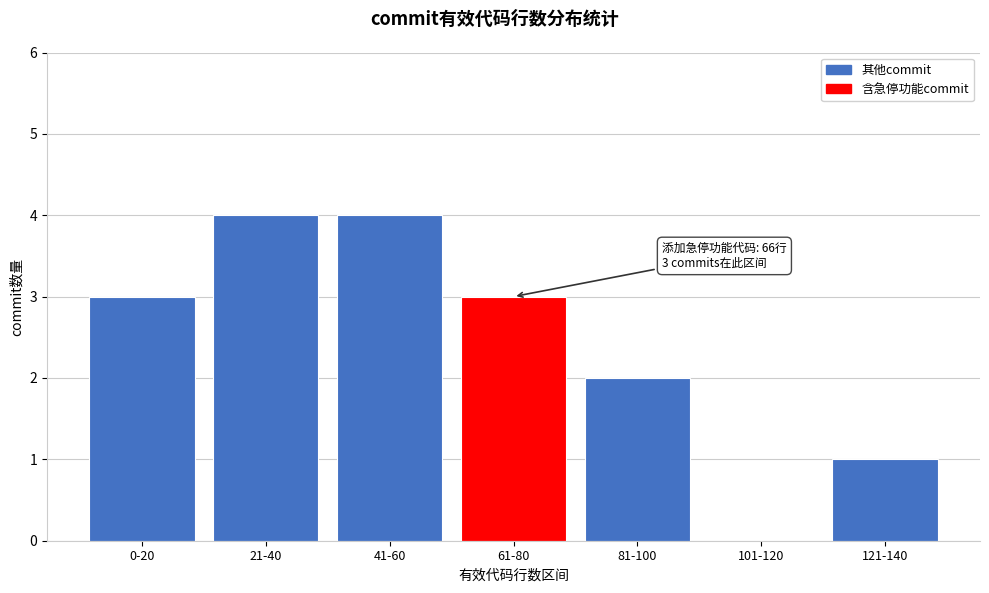

Reading left to right, extract all data points from this chart.

0-20=3	21-40=4	41-60=4	61-80=3	81-100=2	101-120=0	121-140=1